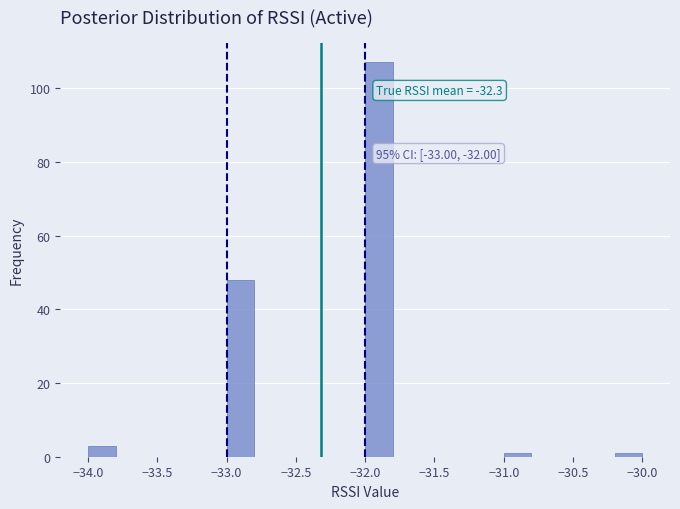

Over which range of the x-axis is the bar tallest?

-32.0 to -31.8